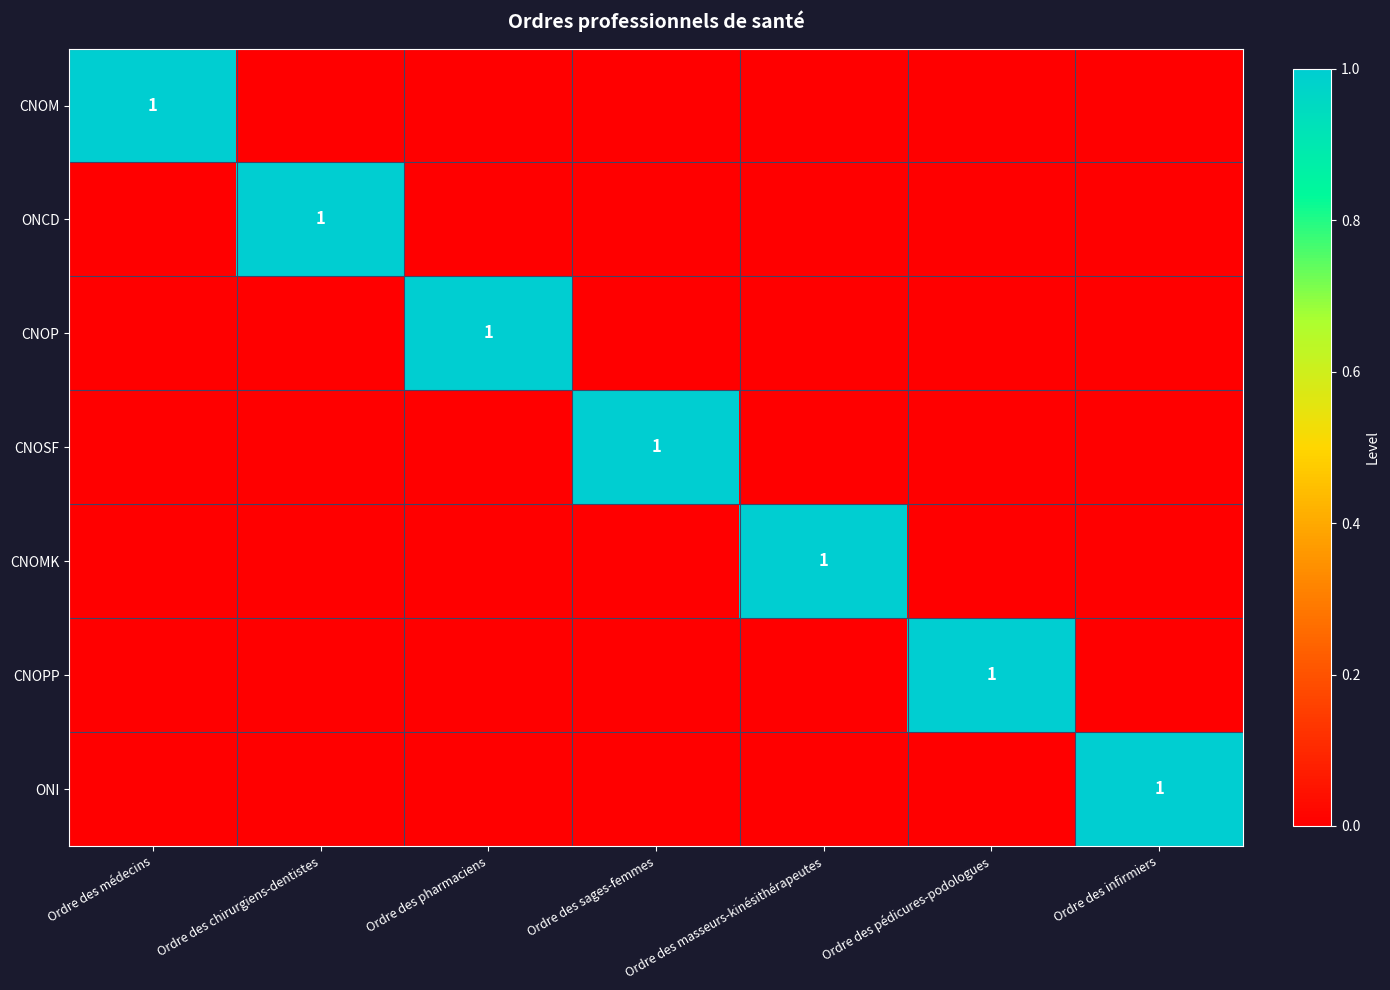

True or false: CNOM has a value of 0 at Ordre des médecins.

False